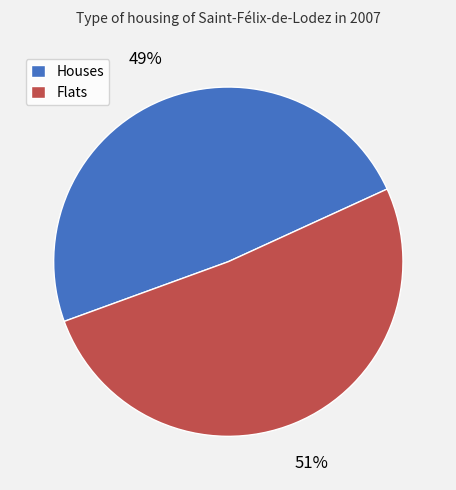

Combined, do Houses and Flats account for over 50%?

Yes